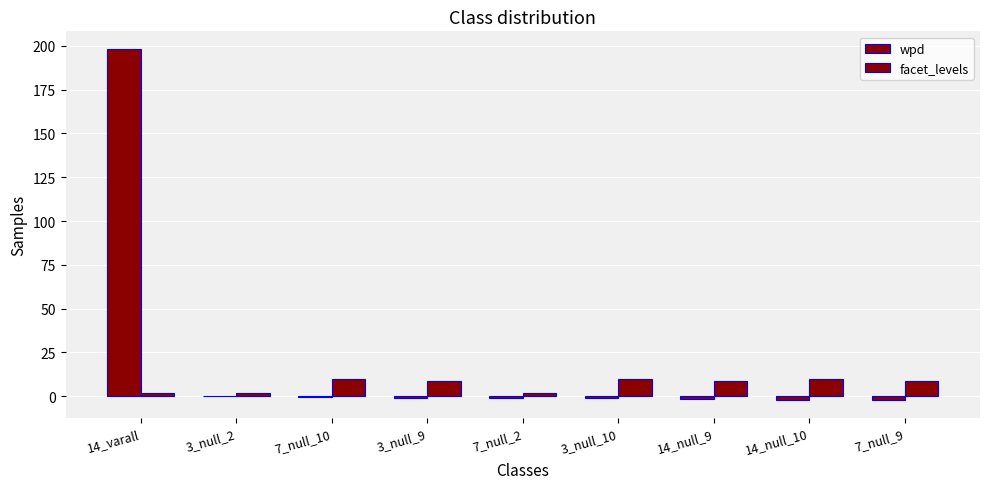

What position from the right is 14_varall?

9